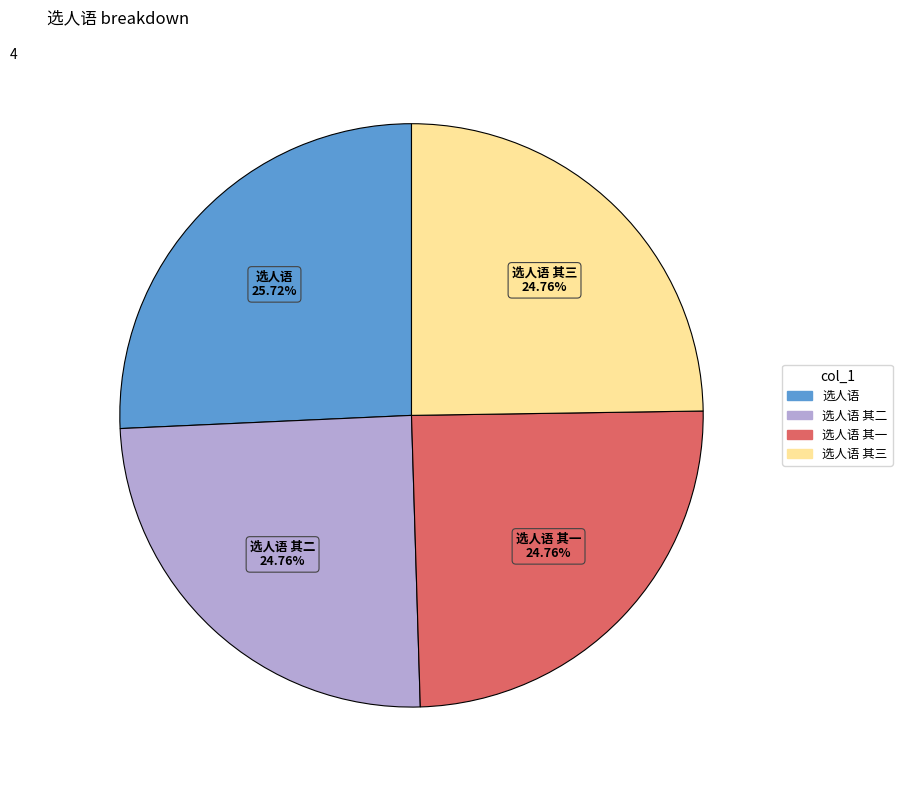

Is there a majority slice in this chart?

No